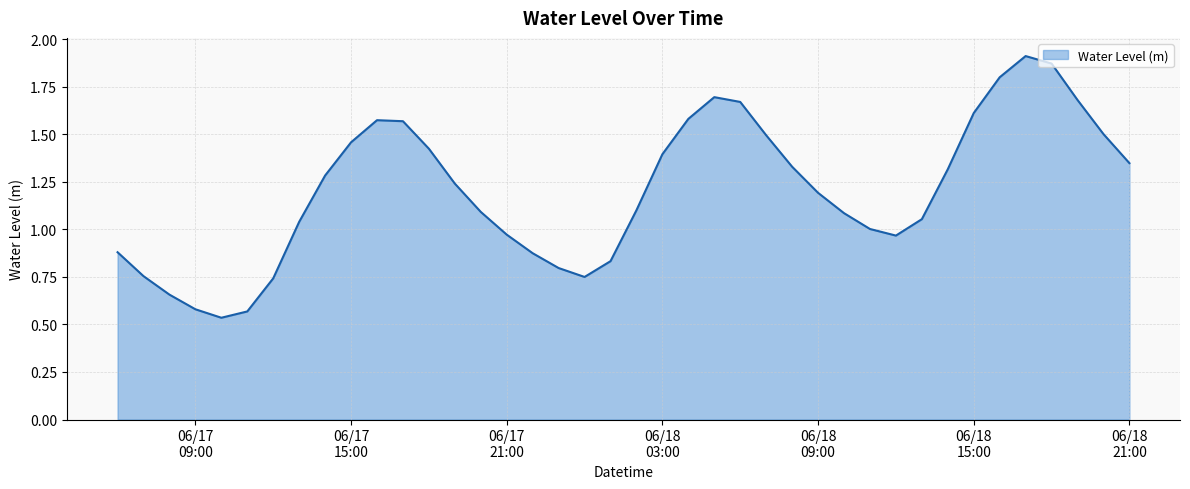

Does the chart have visible grid lines?

Yes